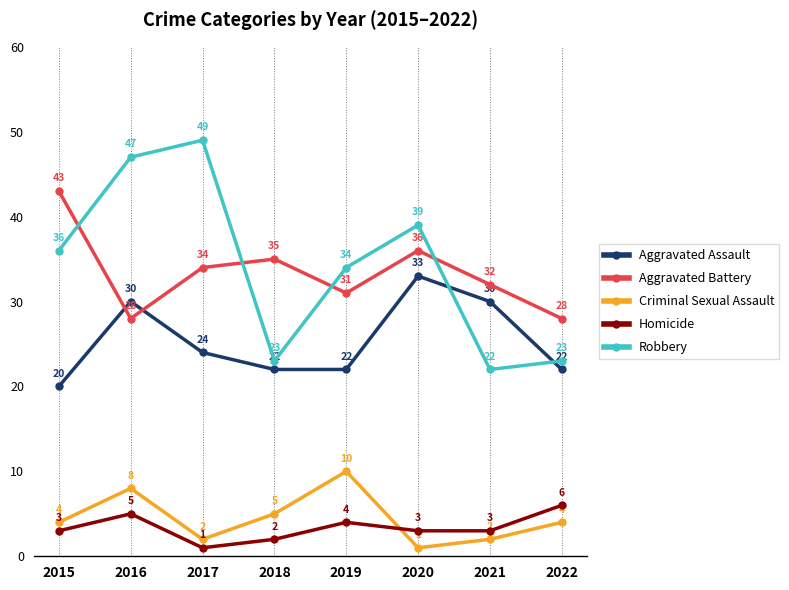

How many data points in Aggravated Assault are less than 24?

4